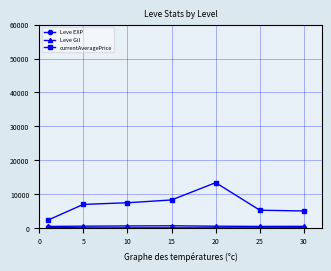

True or false: currentAveragePrice and Leve Gil intersect in this chart.

False